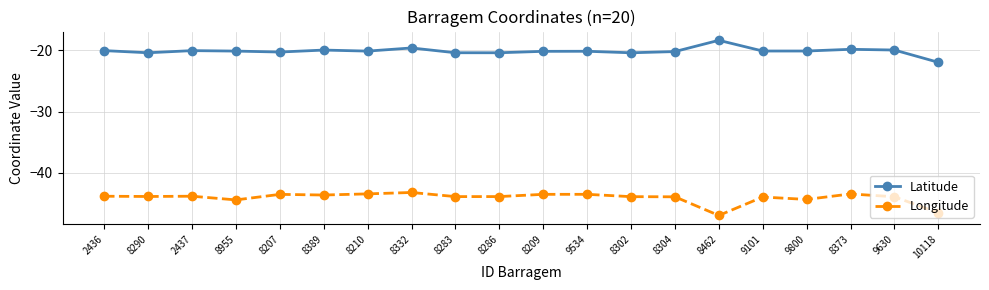

True or false: Longitude has a value of -70.2 at 8302.

False